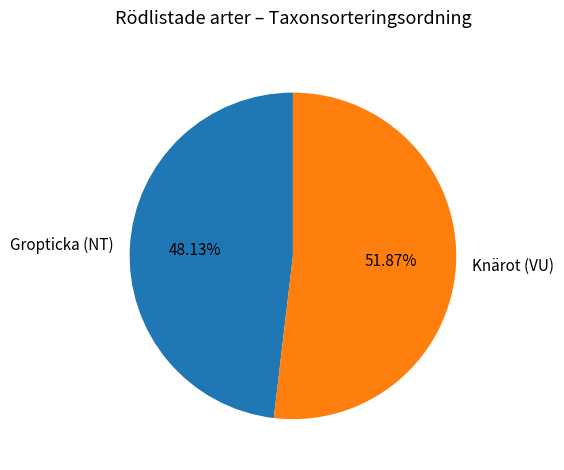

What percentage is the Gropticka (NT) slice, to the nearest percent?

48%